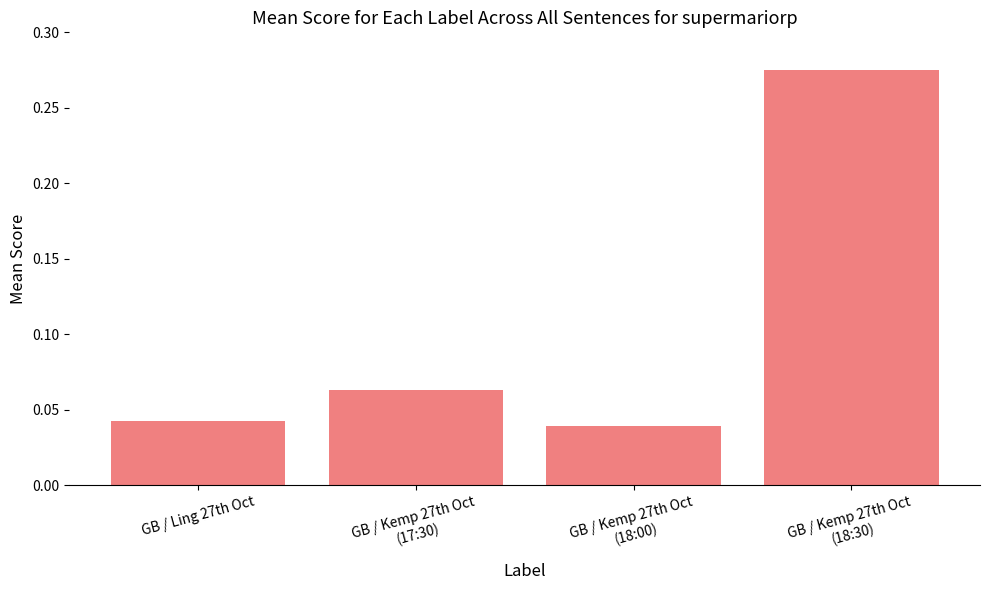

Which label corresponds to the smallest value in the chart?

GB / Kemp 27th Oct
(18:00)